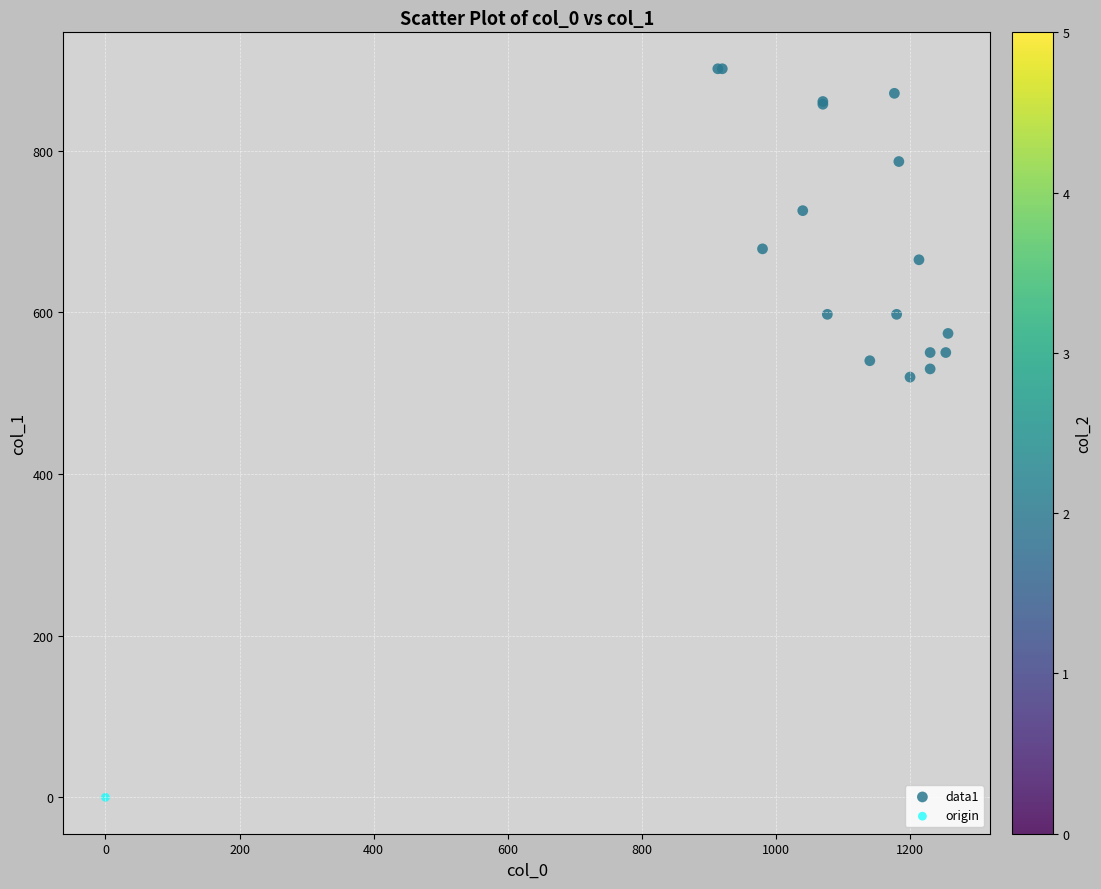

What are all the series names shown in the legend?

data1, origin